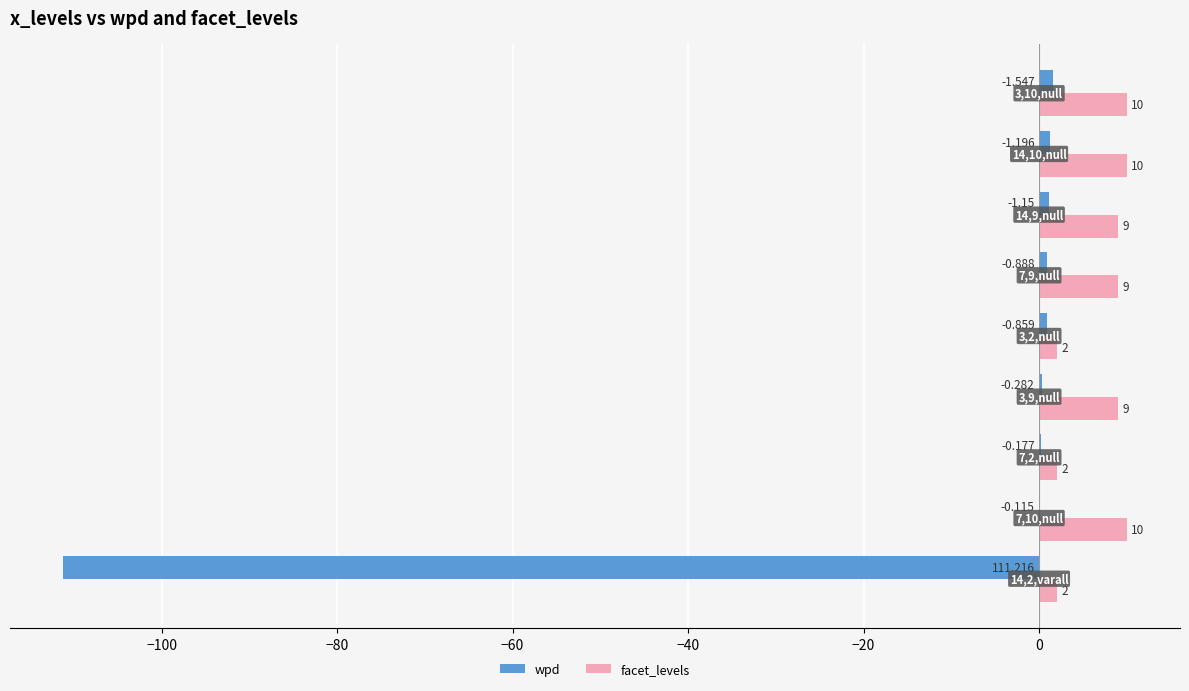

Which series has the largest total across all categories?

facet_levels